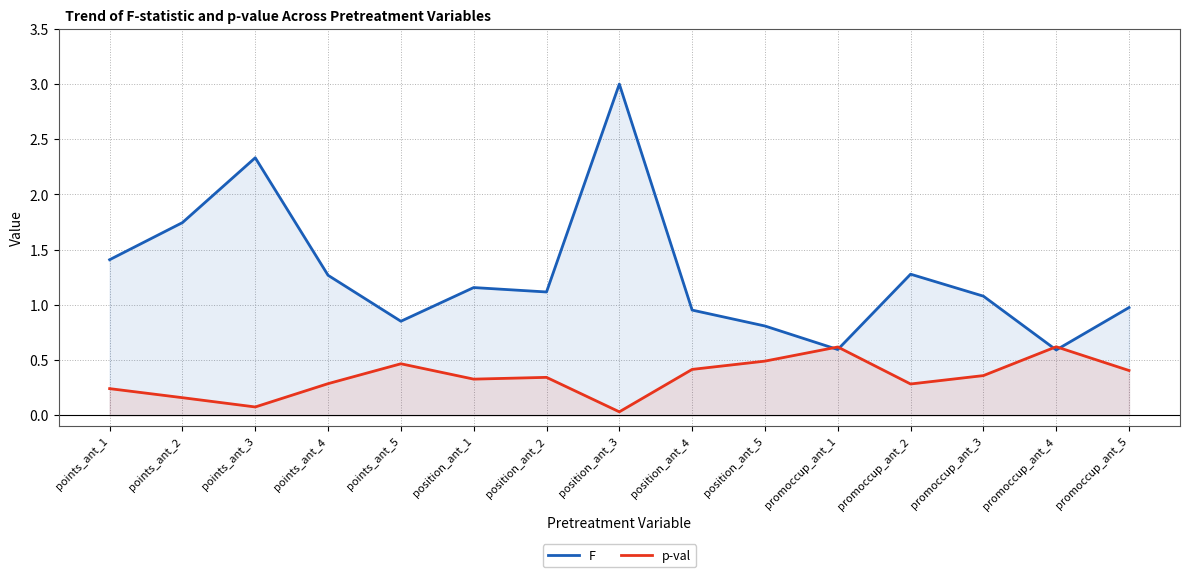

True or false: p-val has a value of 0.2 at points_ant_2.

True